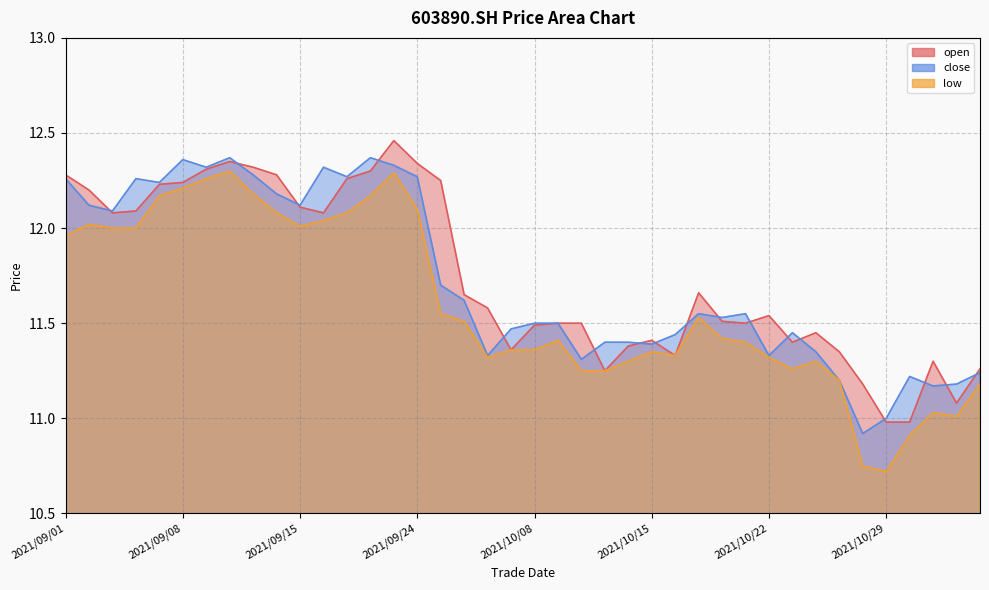

What is the greatest value displayed?

12.5